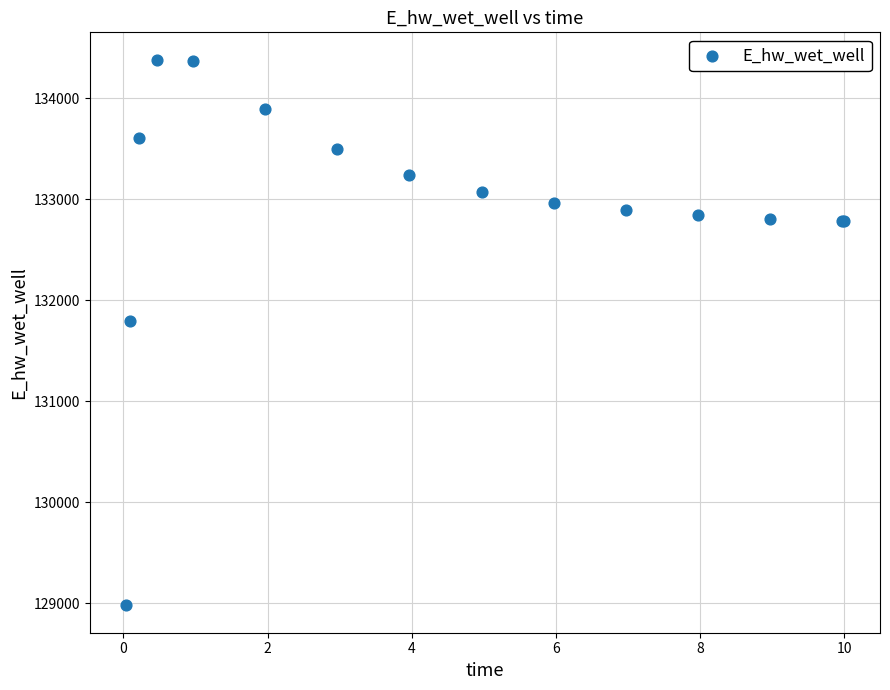

What Y value in the scatter plot is closest to 131682?

131799.2